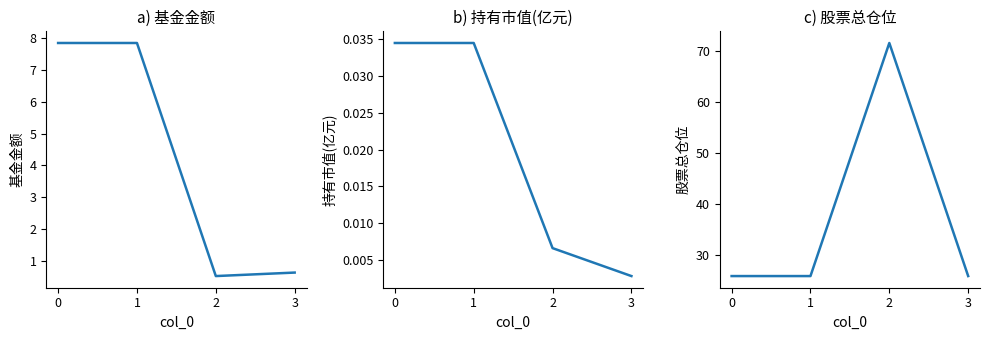

At which label is 持有市值(亿元) closest to 0?

3